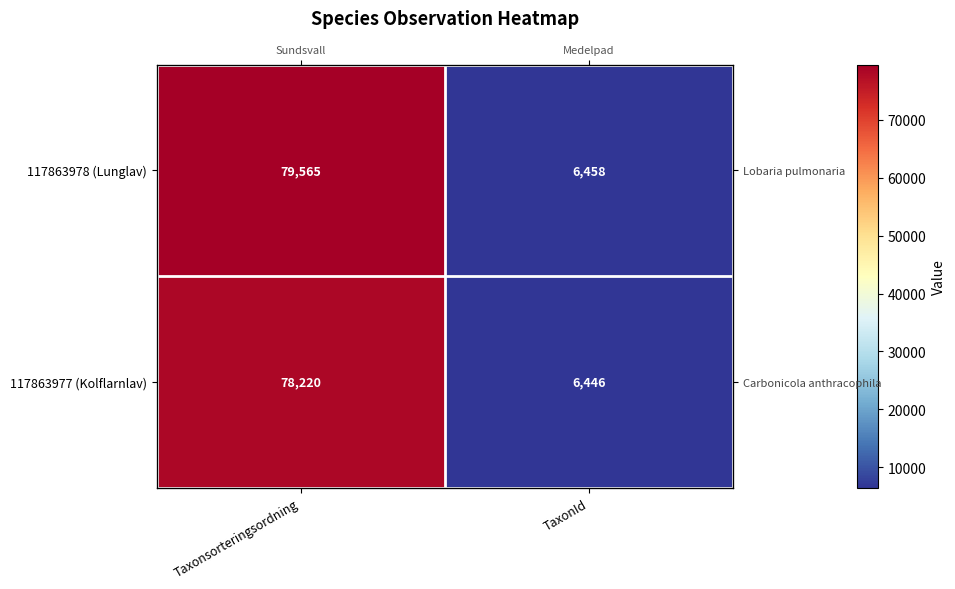

How many categories are shown in the chart?

2